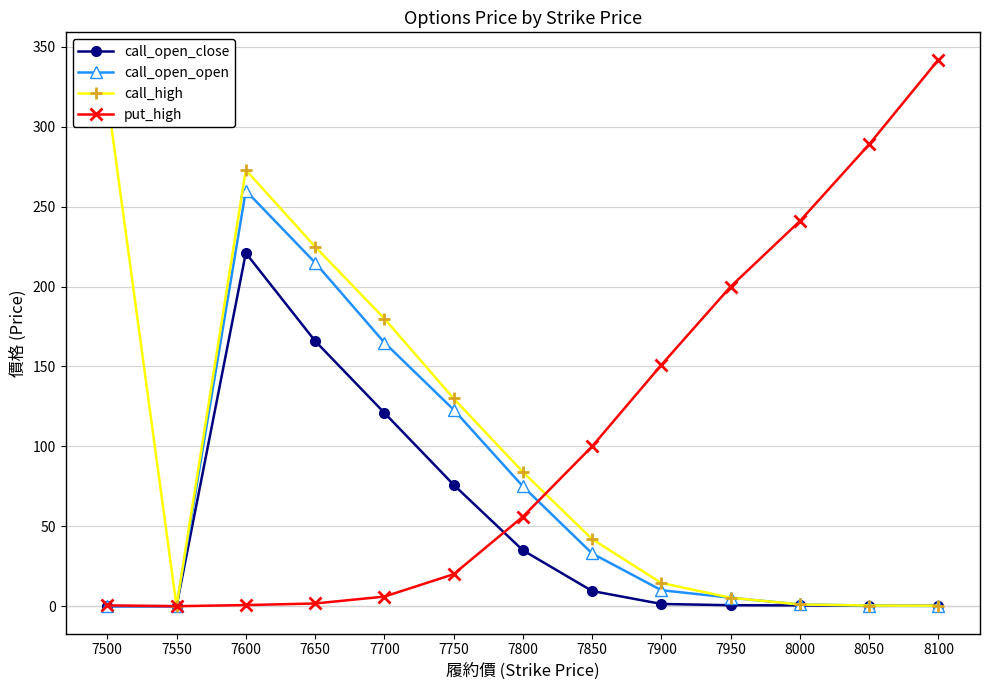

What value does the put_high series have at 8050?

289.0